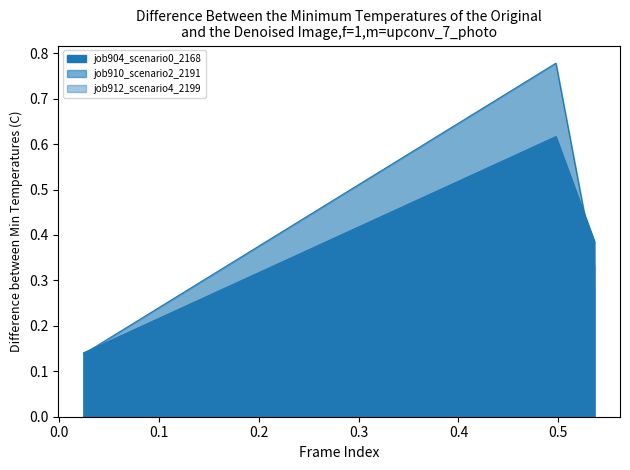

Reading right to left, what are all the values shown in this chart?

job904_scenario0_2168: B11=0.4	B14=0.6	in27=0.1
job910_scenario2_2191: B11=0.3	B14=0.8	in27=0.1
job912_scenario4_2199: B11=0.3	B14=0.5	in27=0.0